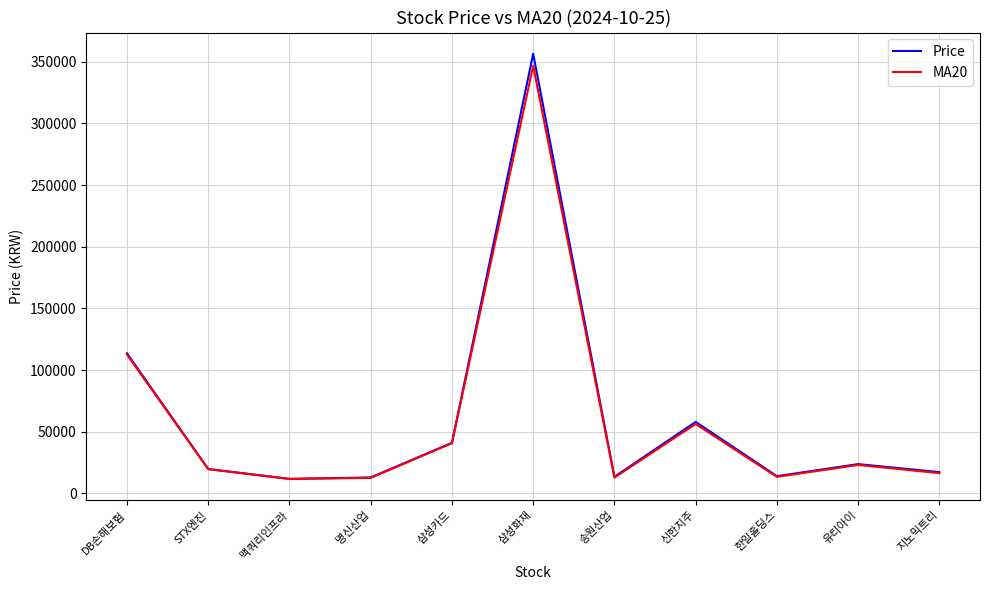

Which series changed the most between DB손해보험 and 삼성카드?

Price